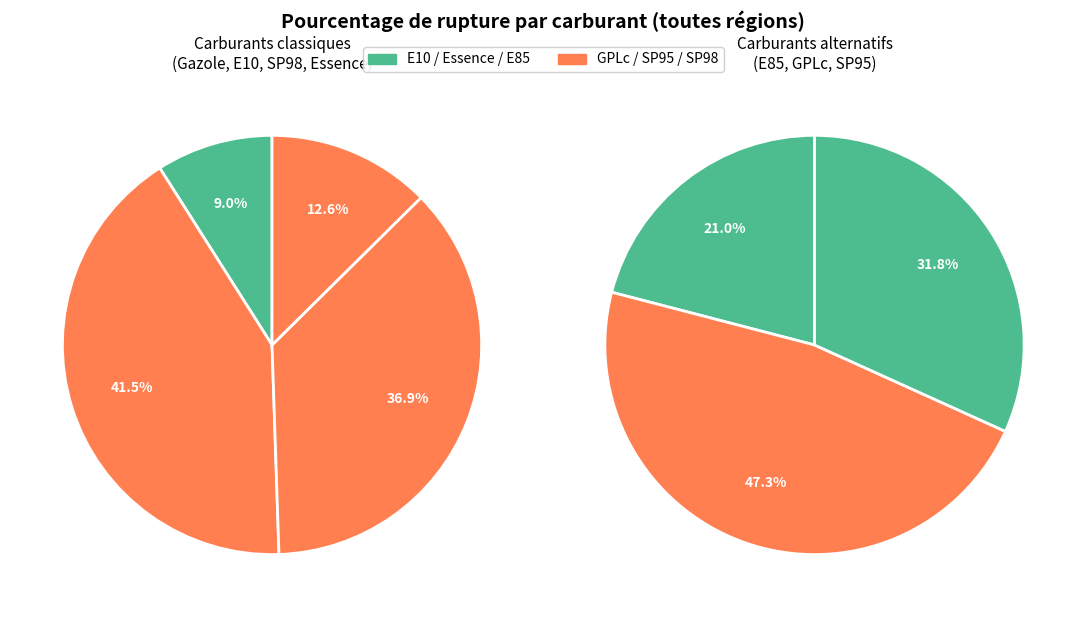

Is it true that SP95 is 37% of the pie?

False